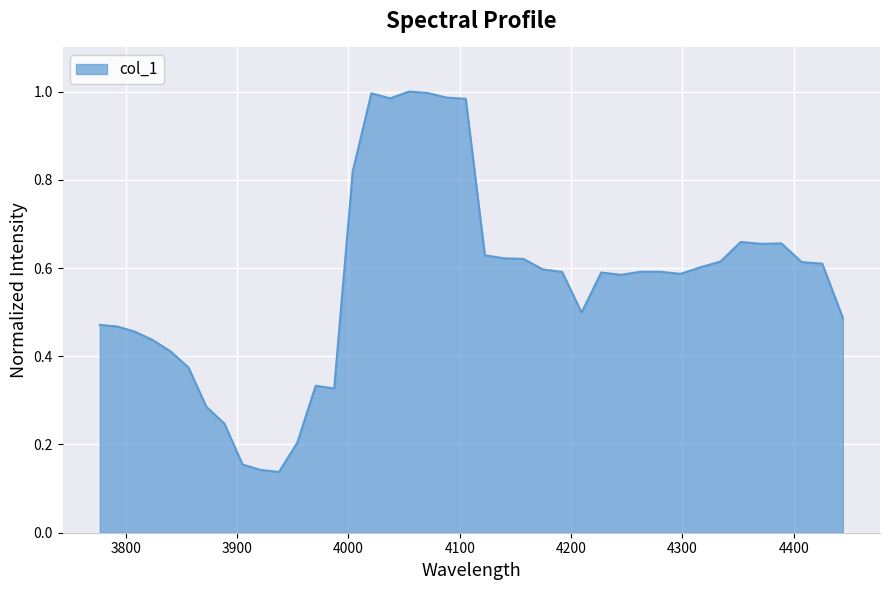

What is the sum of all values?

22.6